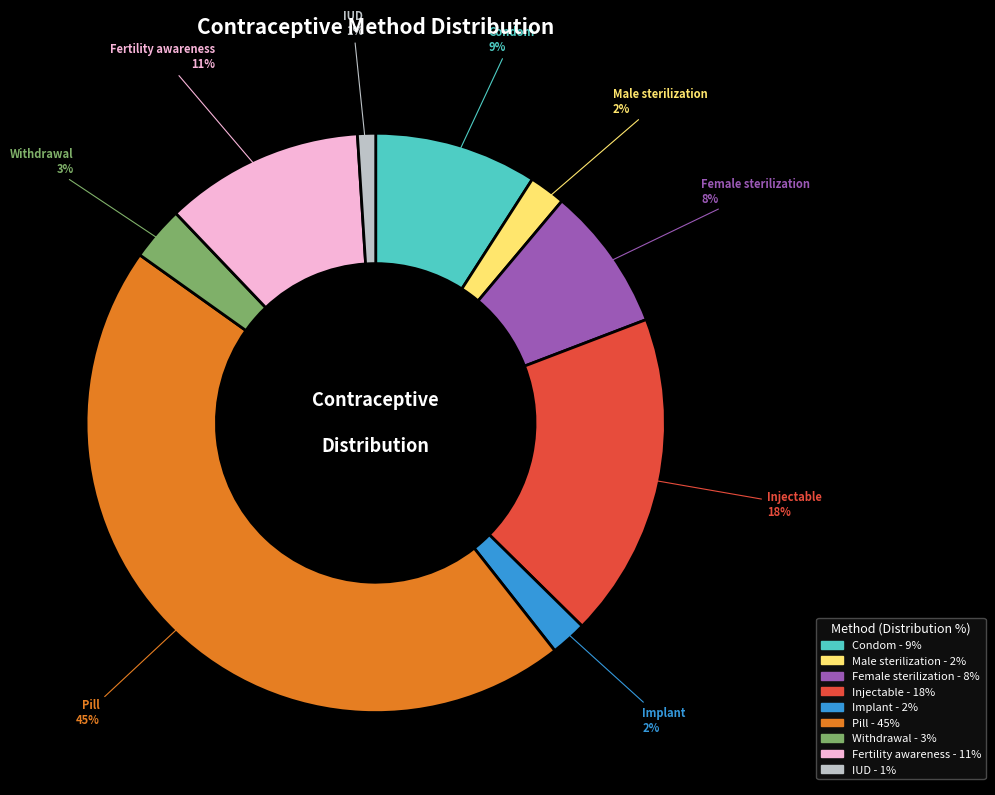

To the nearest percent, what percentage of the pie is IUD?

1%